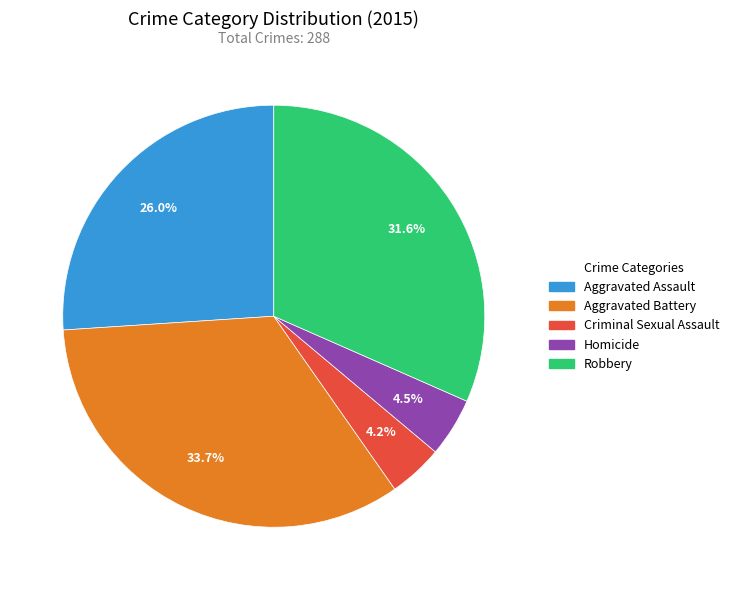

Does Criminal Sexual Assault account for over 50% of the chart?

No